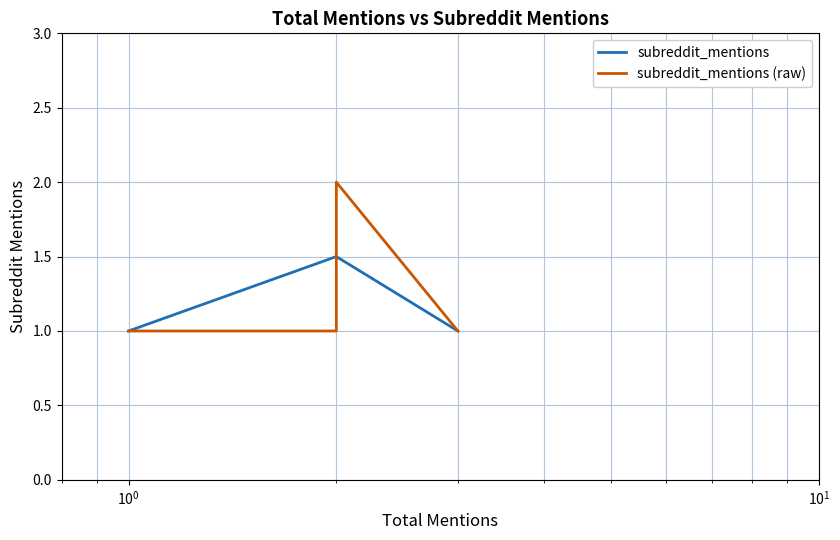

Reading left to right, extract all data points from this chart.

1.0	1.5	1.0